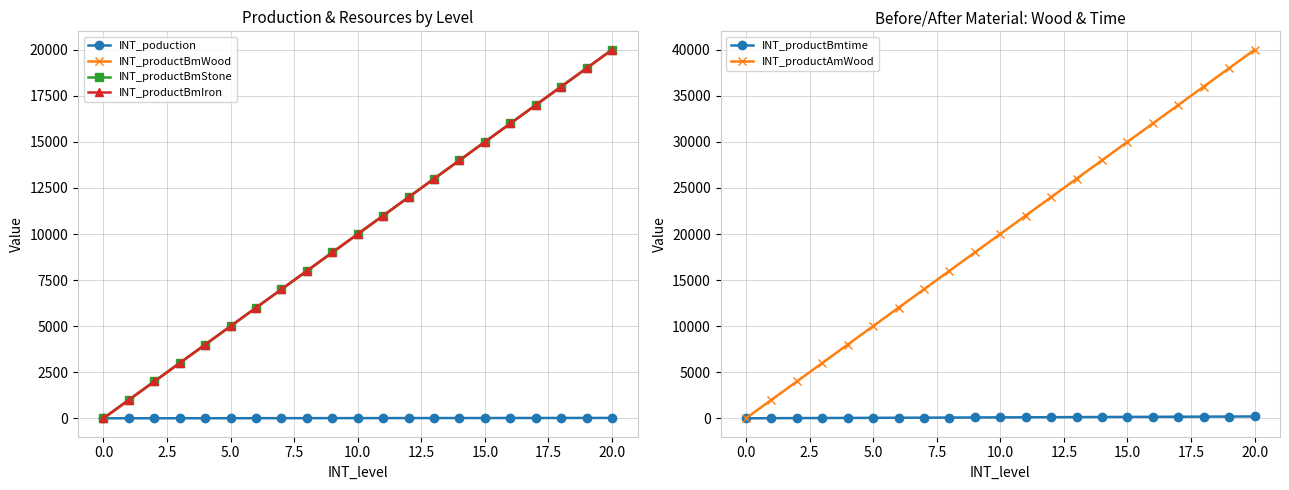

True or false: INT_productBmWood has more than 1 interior local peaks.

False